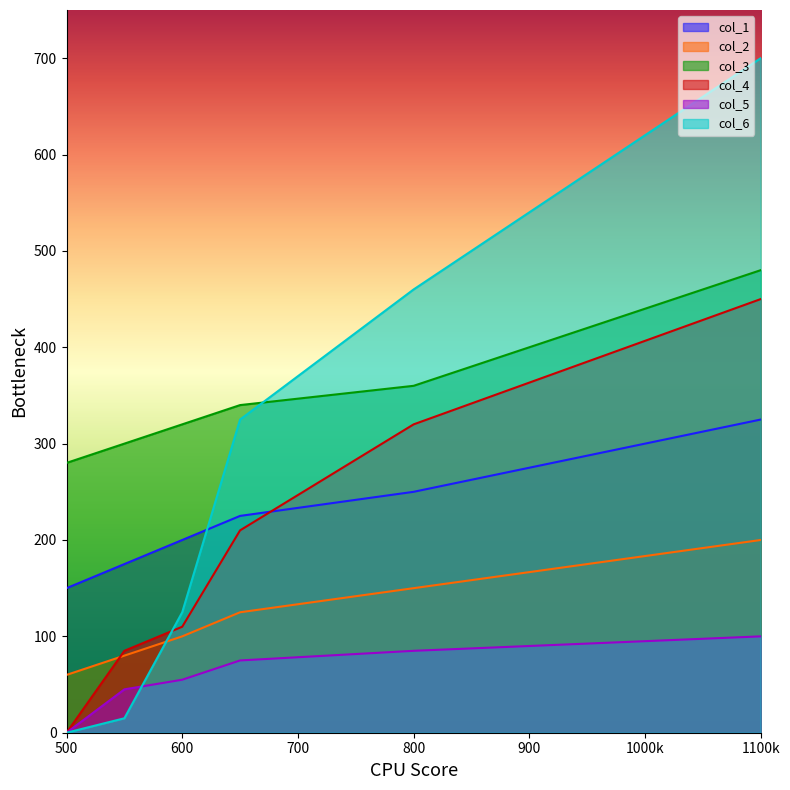

Rank the series by their maximum value, from highest to lowest.

col_6, col_3, col_4, col_1, col_2, col_5